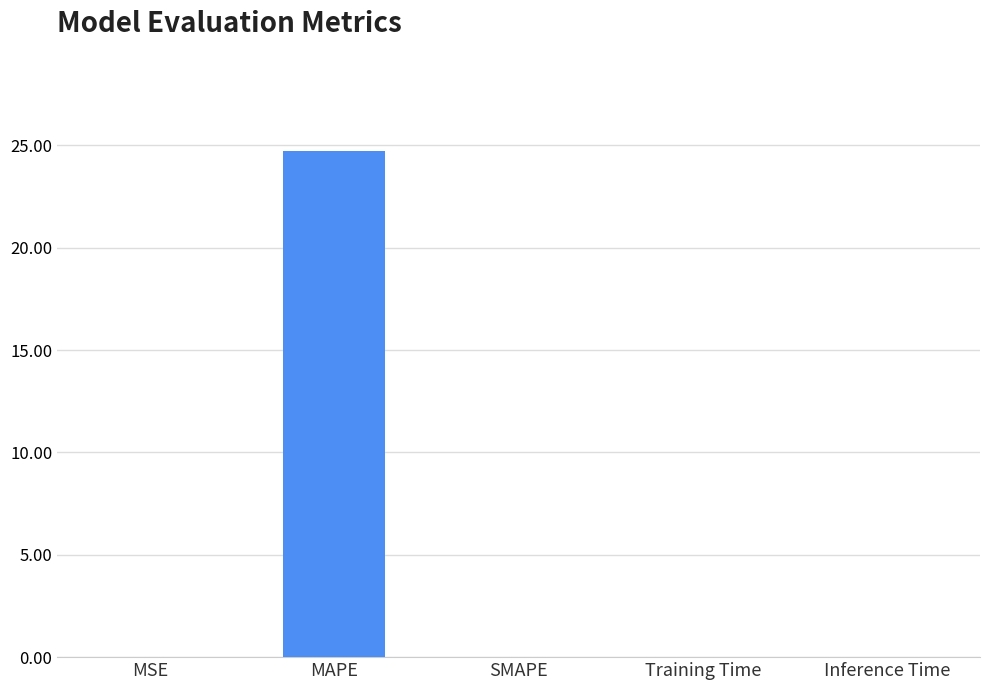

Read the value at MAPE.

24.7